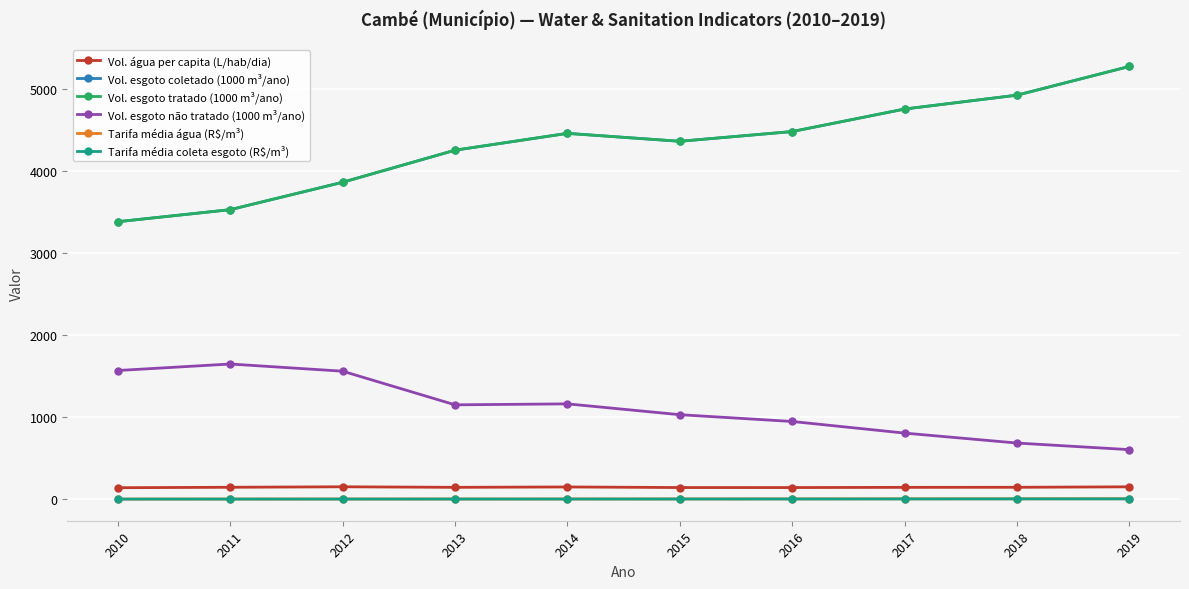

The Vol. esgoto não tratado (1000 m³/ano) series shows 1646.0 at 2011. True or false?

True